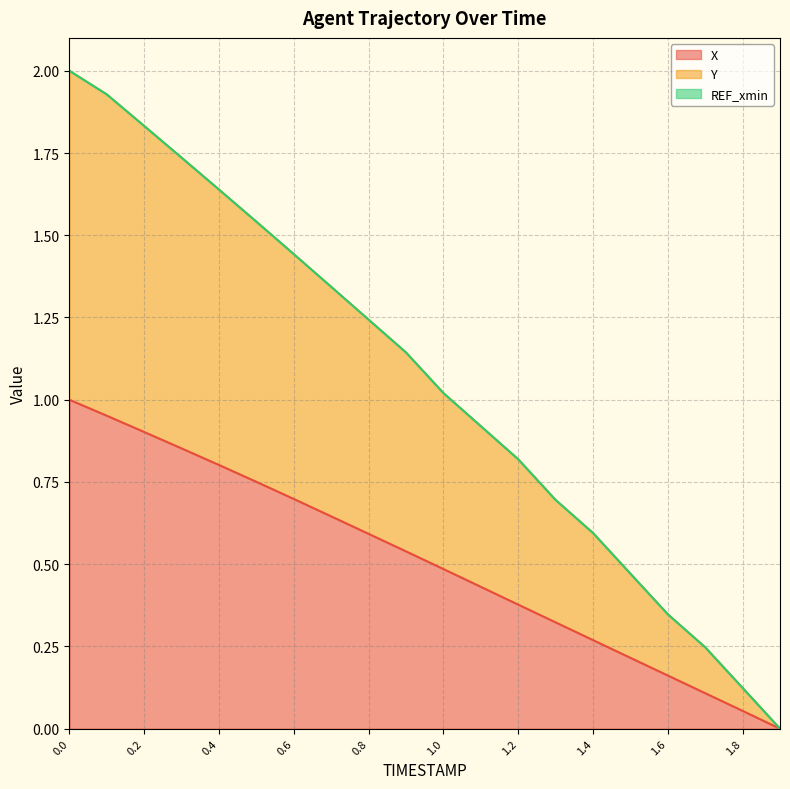

Reading right to left, what are all the values shown in this chart?

X: 1.9=0.0	1.8=0.1	1.7=0.1	1.6=0.2	1.5=0.2	1.4=0.3	1.3=0.3	1.2=0.4	1.1=0.4	1.0=0.5	0.9=0.5	0.8=0.6	0.7=0.6	0.6=0.7	0.5=0.8	0.4=0.8	0.3=0.9	0.2=0.9	0.1=1.0	0.0=1.0
Y: 1.9=0.0	1.8=0.1	1.7=0.2	1.6=0.3	1.5=0.5	1.4=0.6	1.3=0.7	1.2=0.8	1.1=0.9	1.0=1.0	0.9=1.1	0.8=1.2	0.7=1.3	0.6=1.4	0.5=1.5	0.4=1.6	0.3=1.7	0.2=1.8	0.1=1.9	0.0=2.0